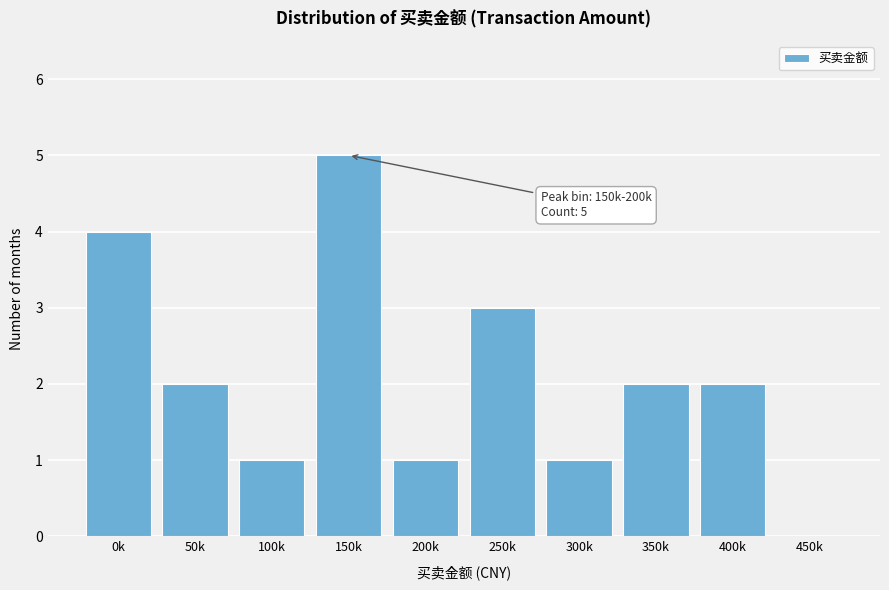

Reading left to right, what are all the values shown in this chart?

0k=4	50k=2	100k=1	150k=5	200k=1	250k=3	300k=1	350k=2	400k=2	450k=0